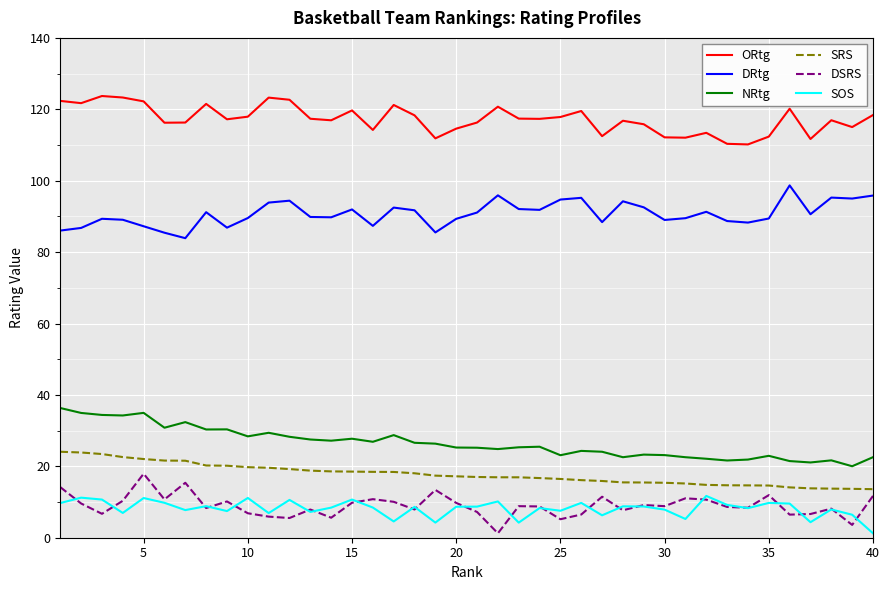

True or false: DRtg and DSRS intersect in this chart.

False